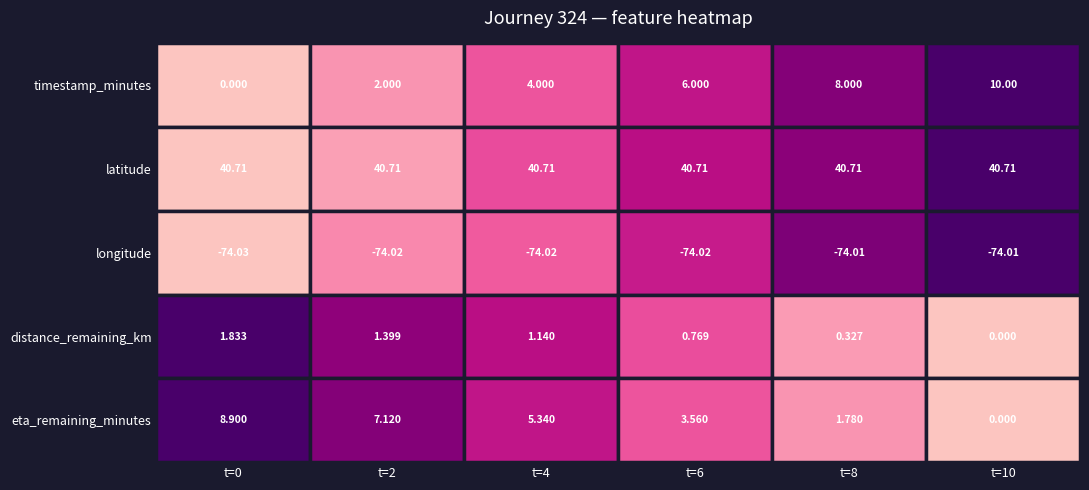

How many values in timestamp_minutes are above zero?

5